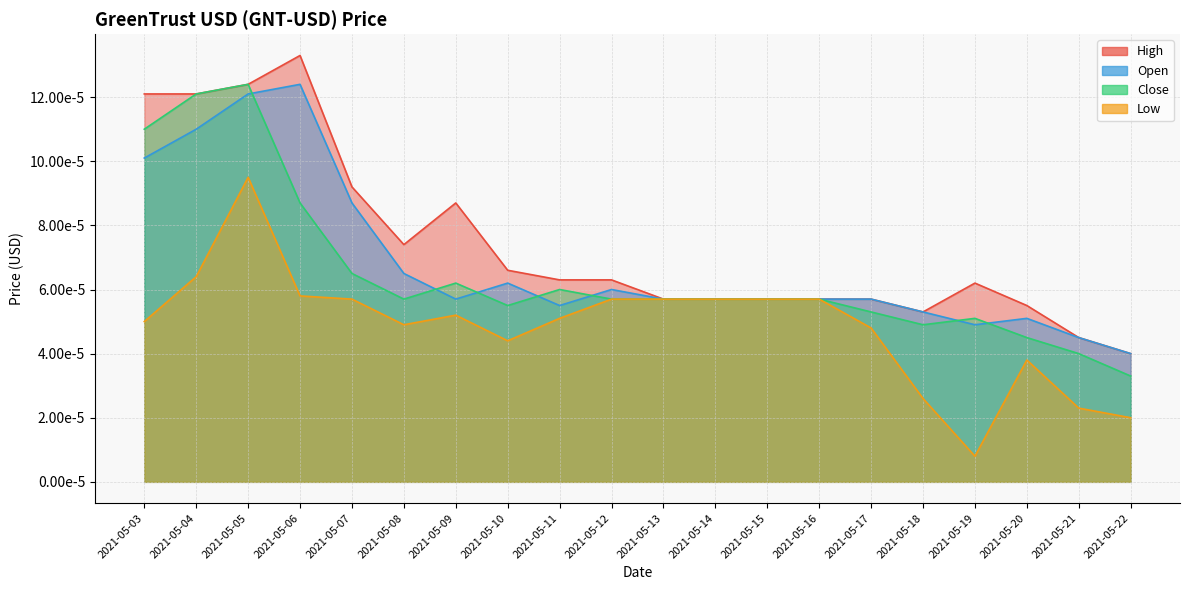

How many lines are shown in the chart?

4